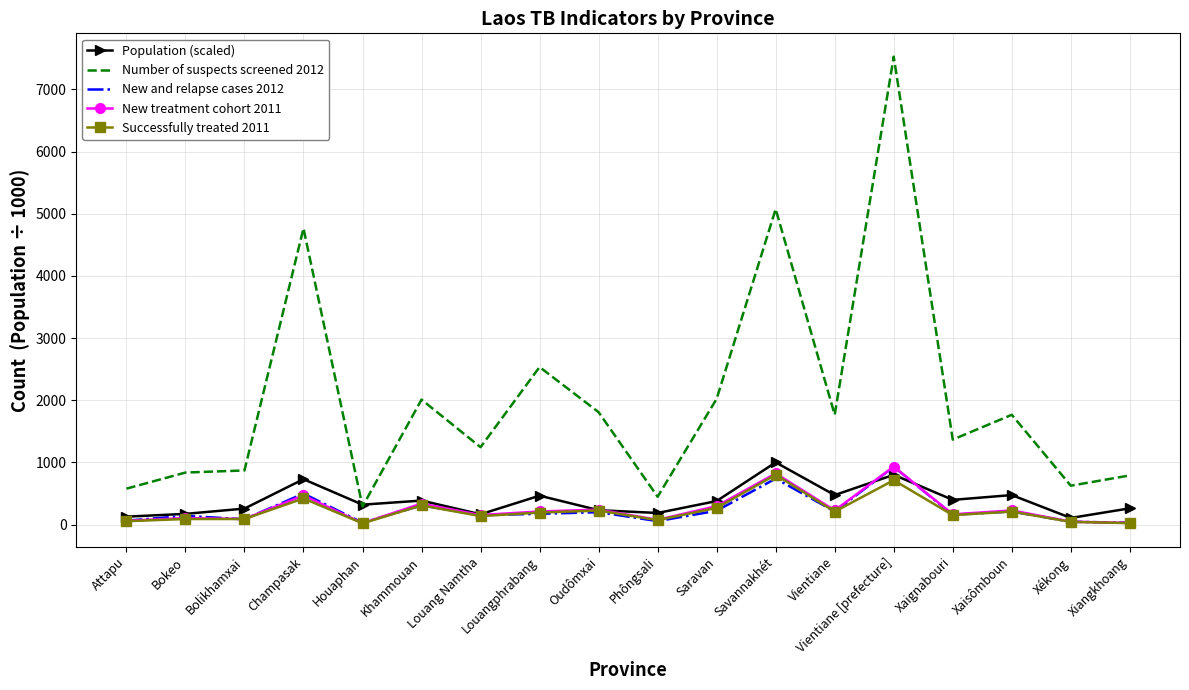

What is the sum of all New and relapse cases 2012 values?

4277.0